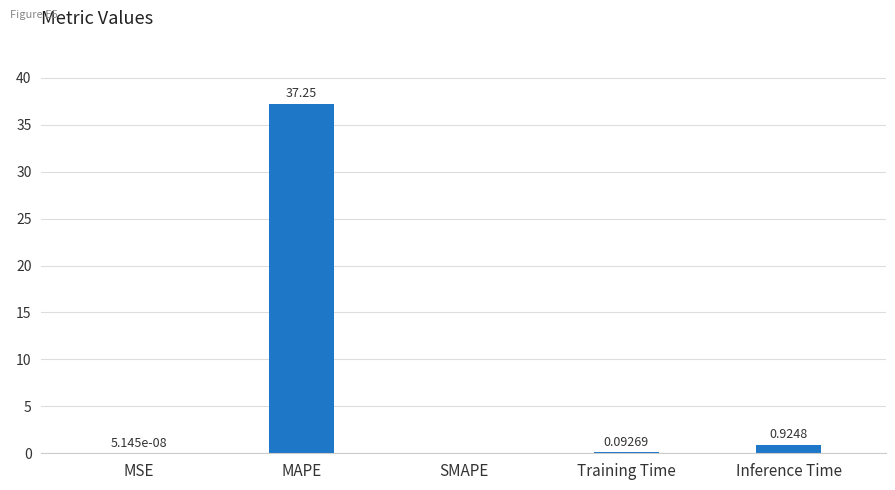

What is the sum of all values?

38.3